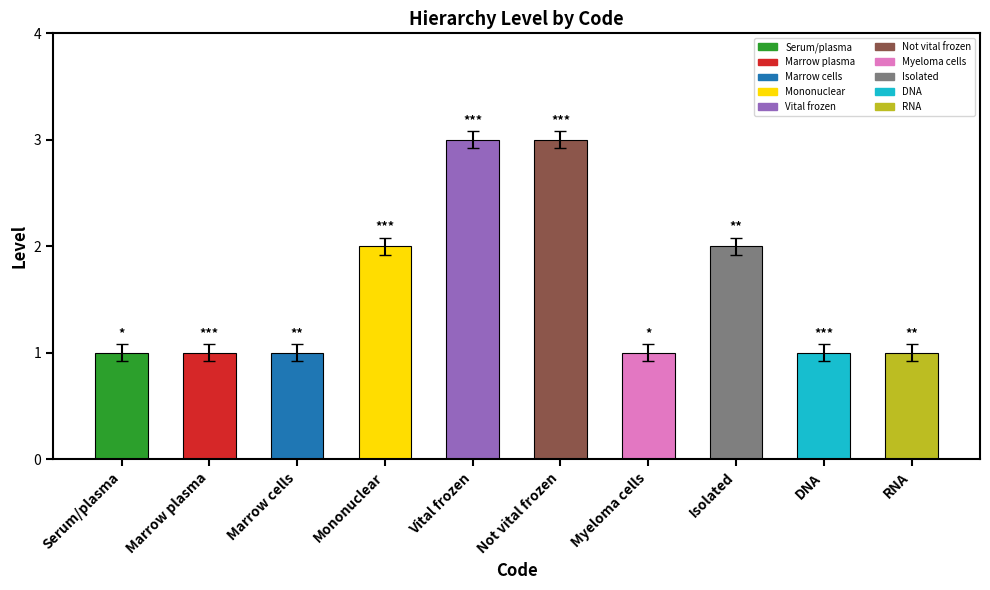

What is the maximum value shown in the chart?

3